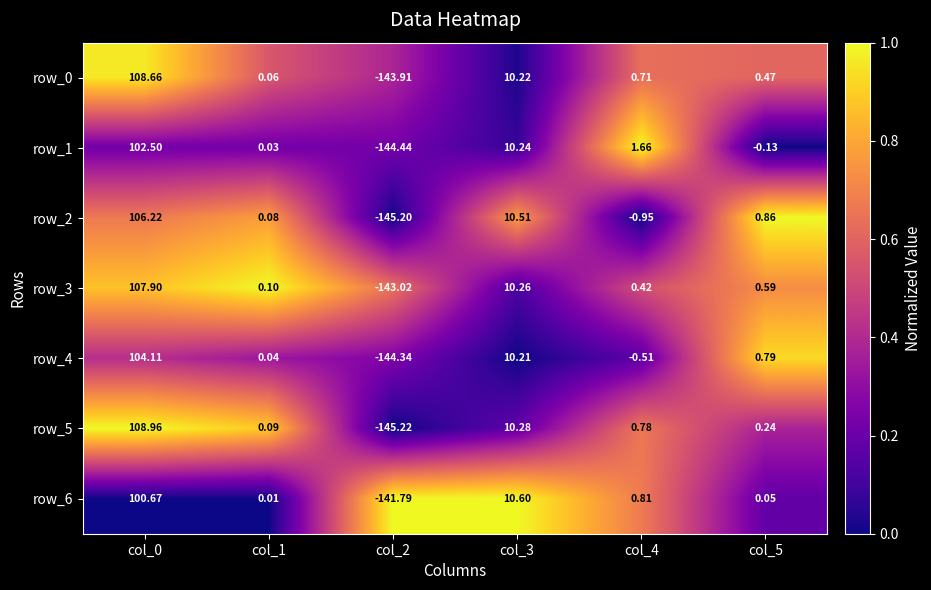

Which series has the widest spread of values?

row_5